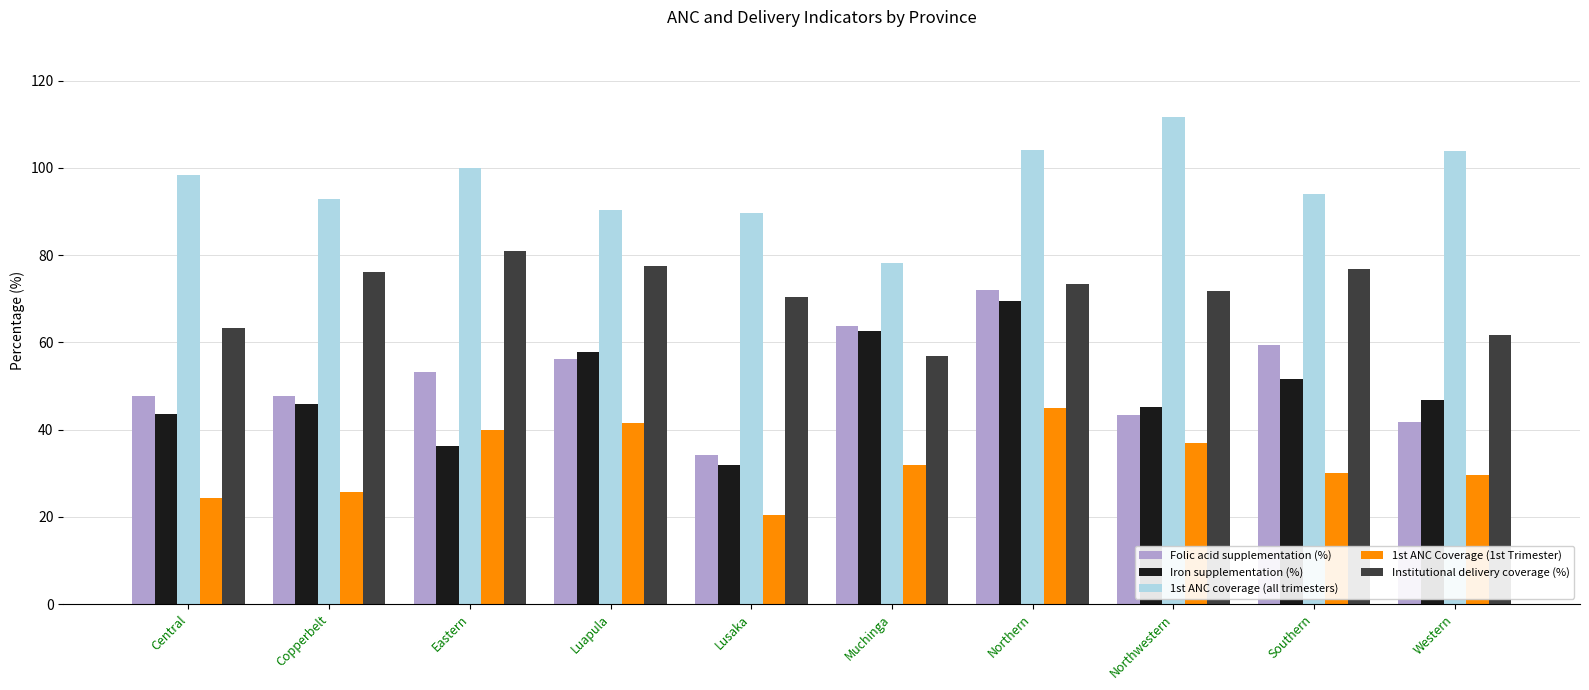

True or false: Institutional delivery coverage (%) has a value of 63.3 at Central.

True